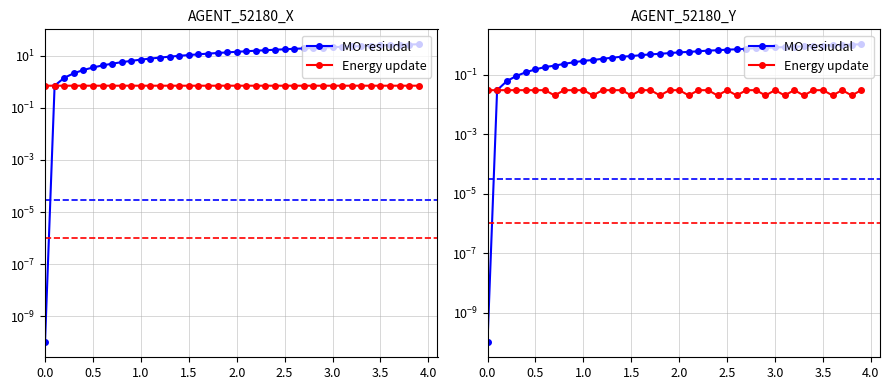

True or false: MO resiudal has more than 0 points higher than both neighbors.

False